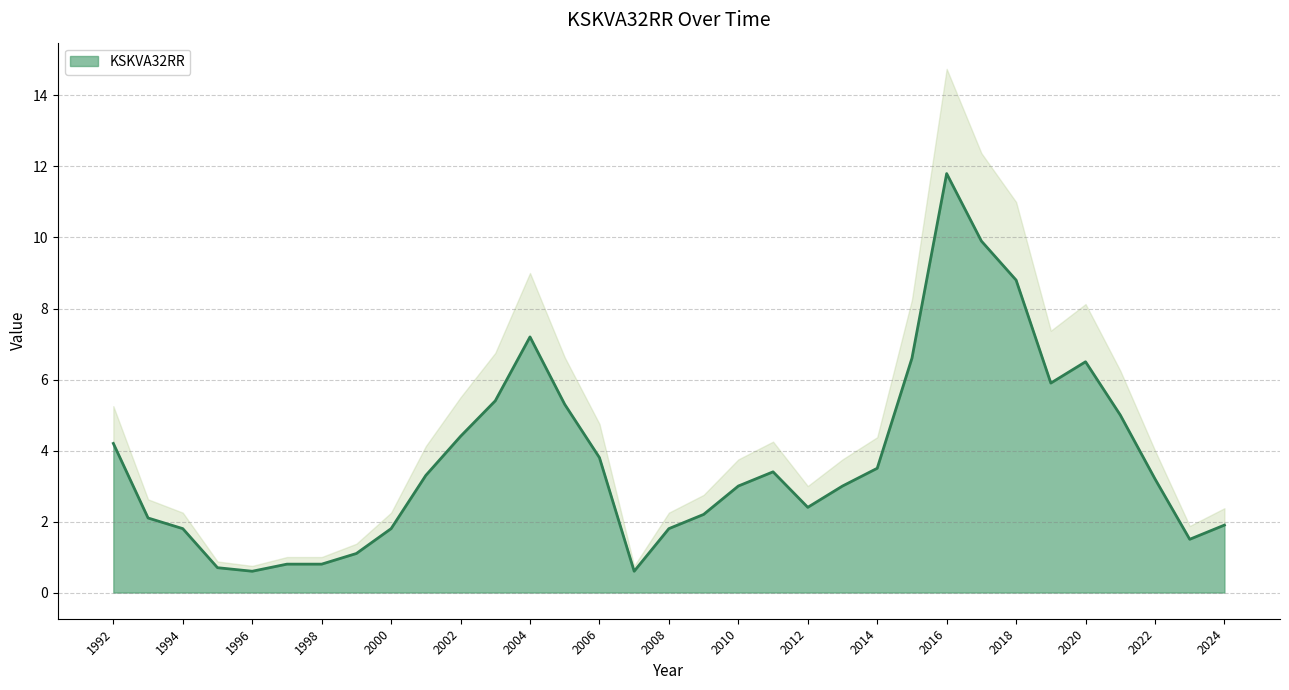

The value of KSKVA32RR at 2008 is 1.8. True or false?

True